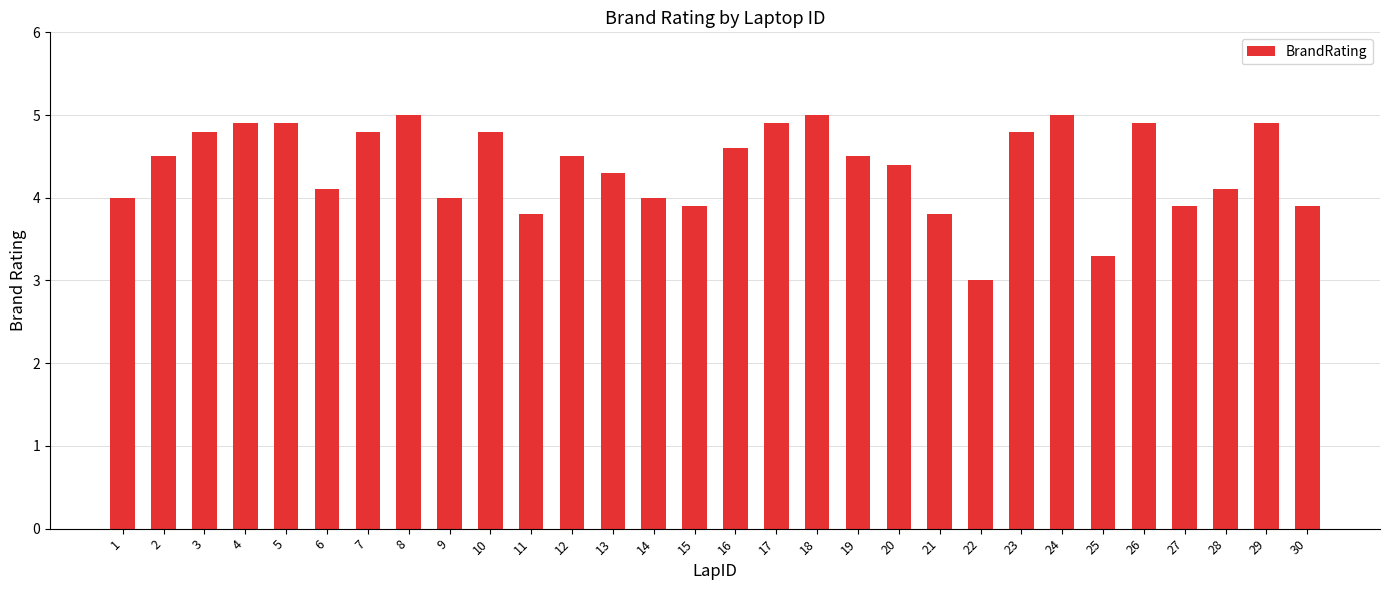

The chart shows a value of 5.0 at 18. True or false?

True